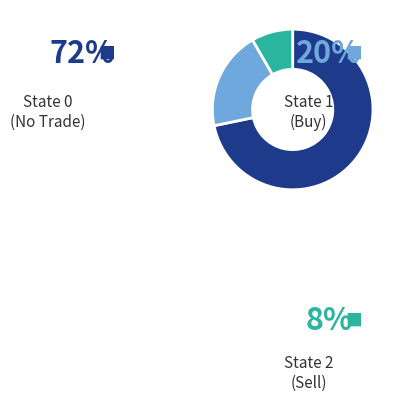

Does 1 represent more than half of the total?

No